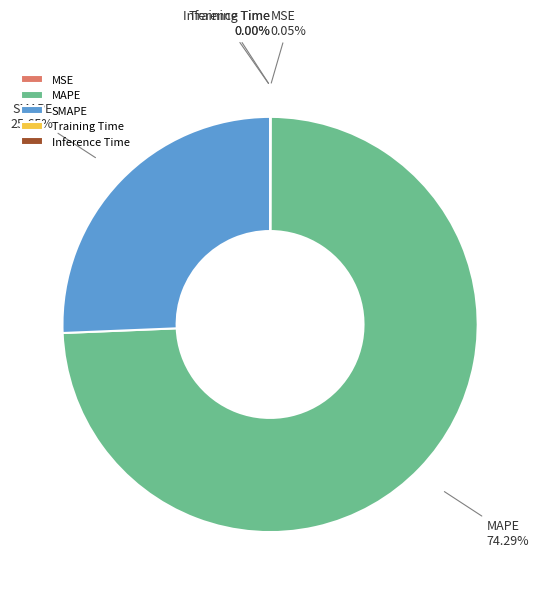

The SMAPE slice represents 20% of the pie. True or false?

False